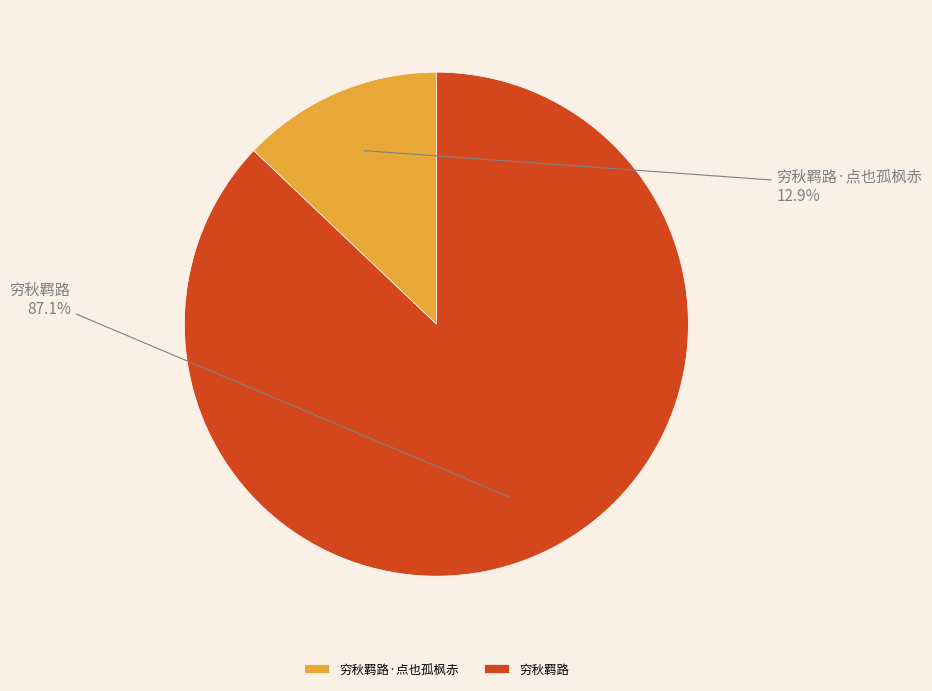

Does any single category account for the majority?

Yes